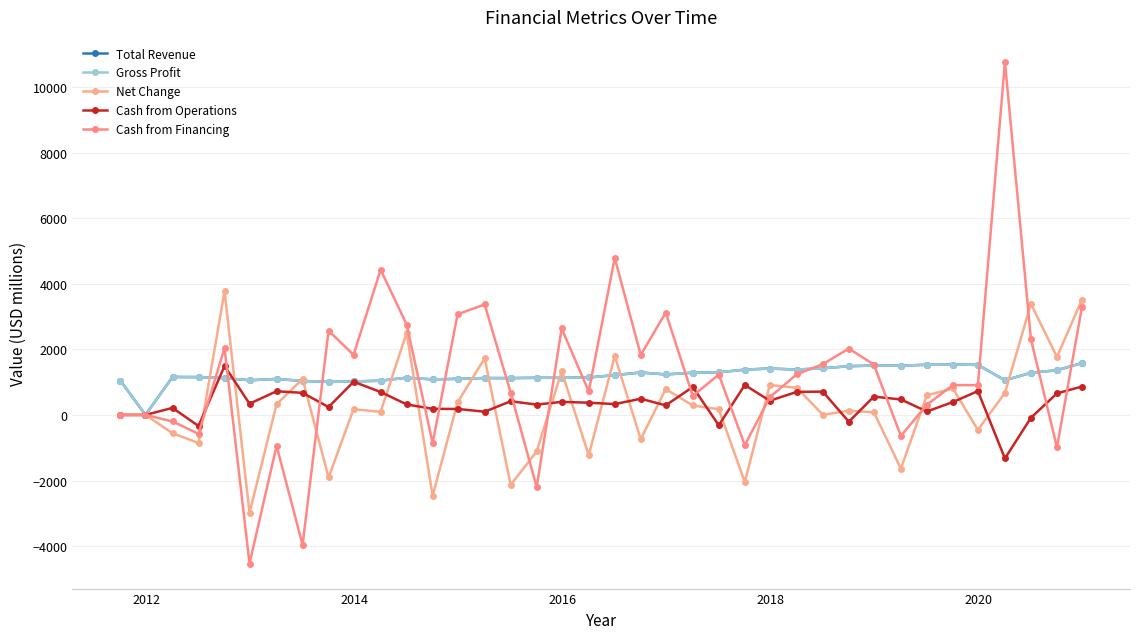

What is the sum of all Cash from Operations values?

13930